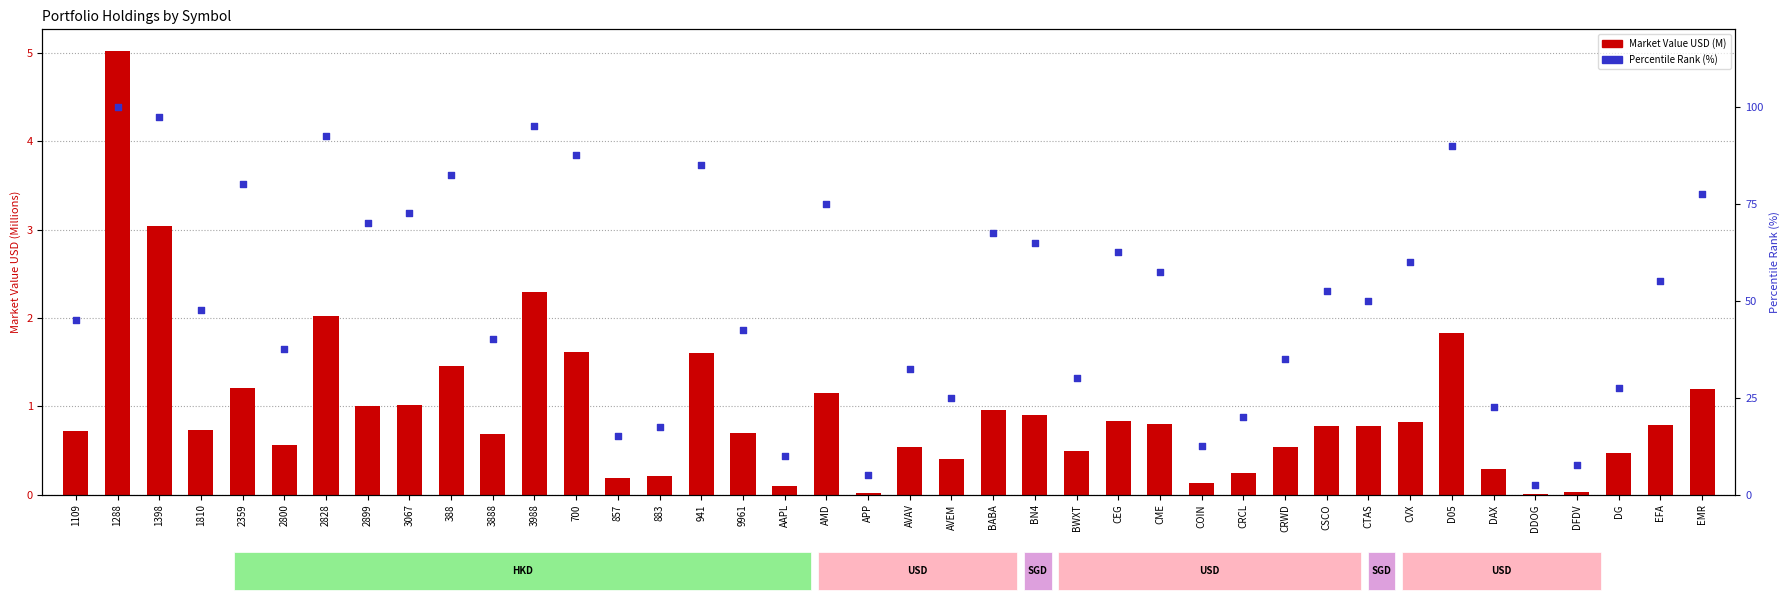

At which category is the sum across all series the highest?

1288